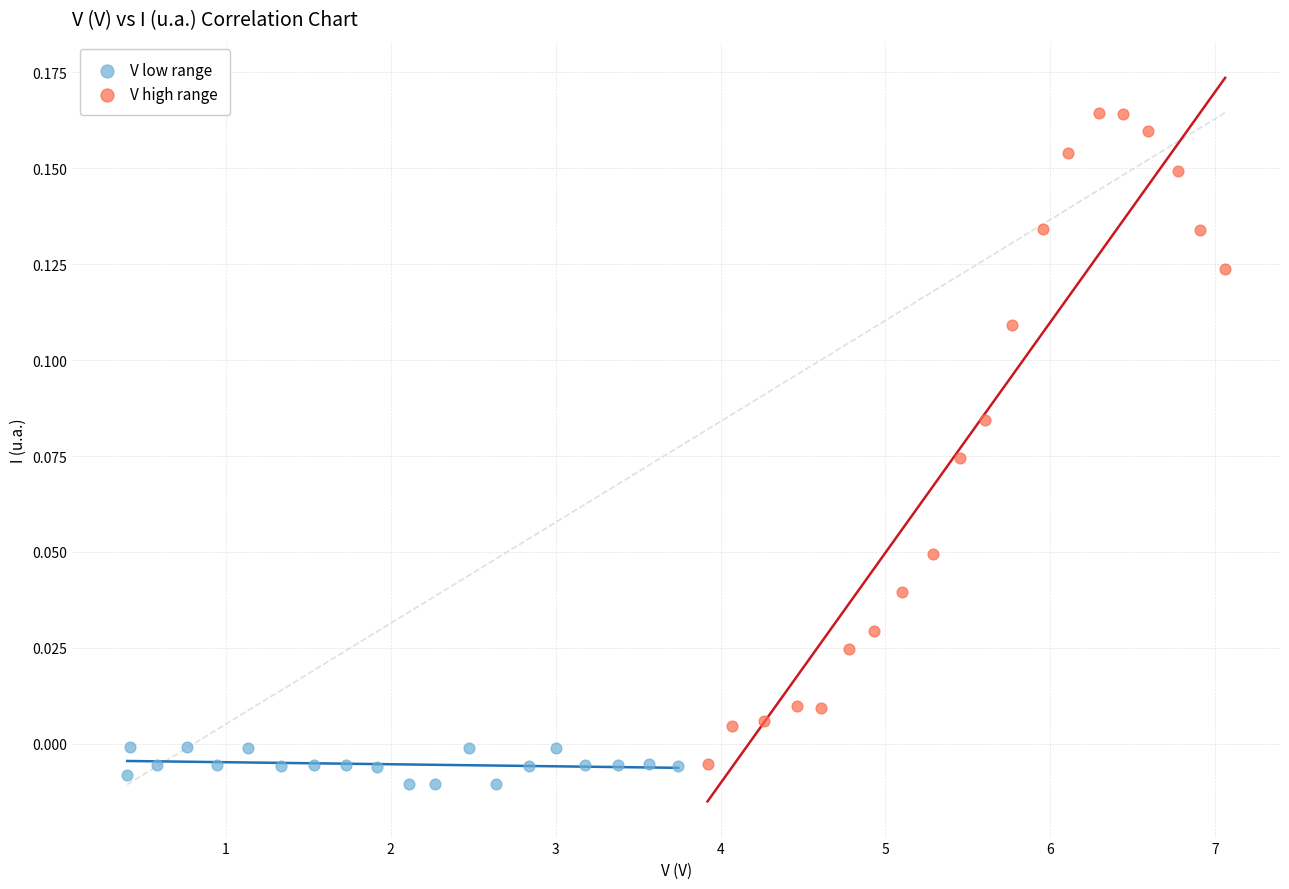

Which series has the largest Y range (max minus min)?

V high range